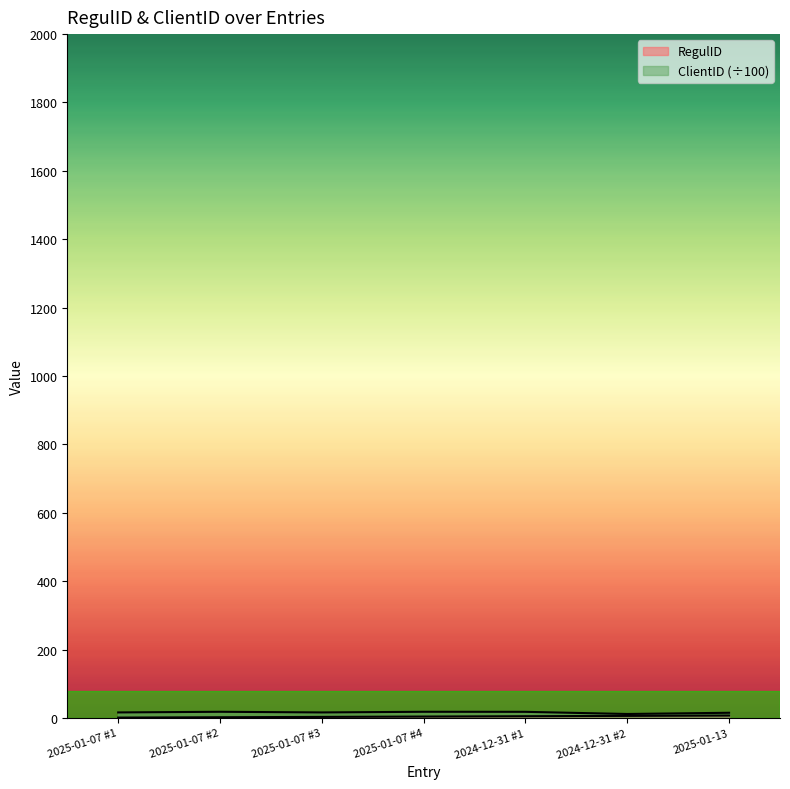

At which label does RegulID first exceed 4?

2024-12-31 #1